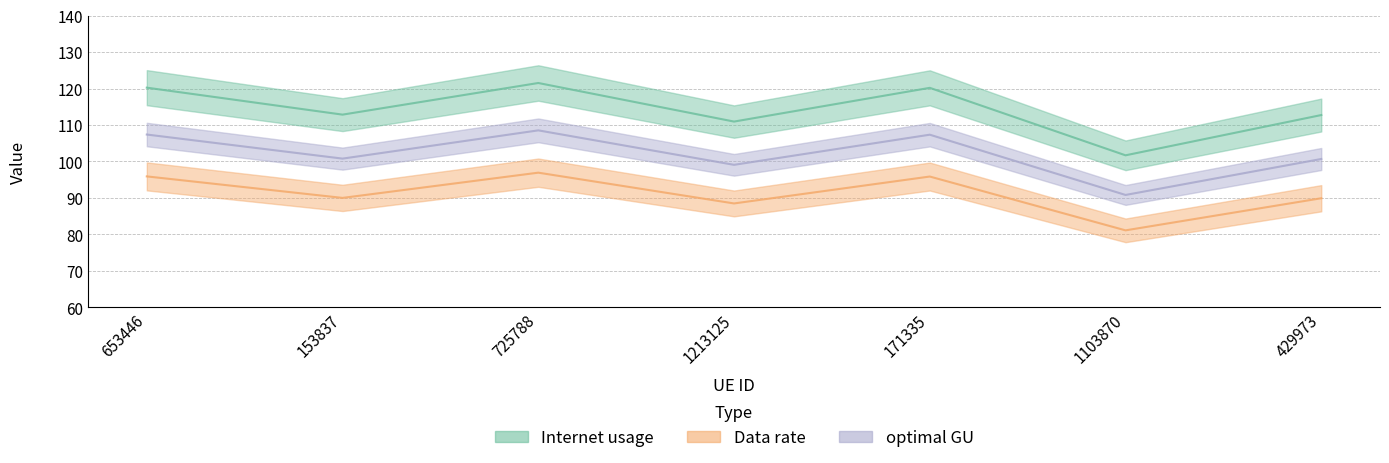

What are all the series names shown in the legend?

Internet usage, Data rate, optimal GU